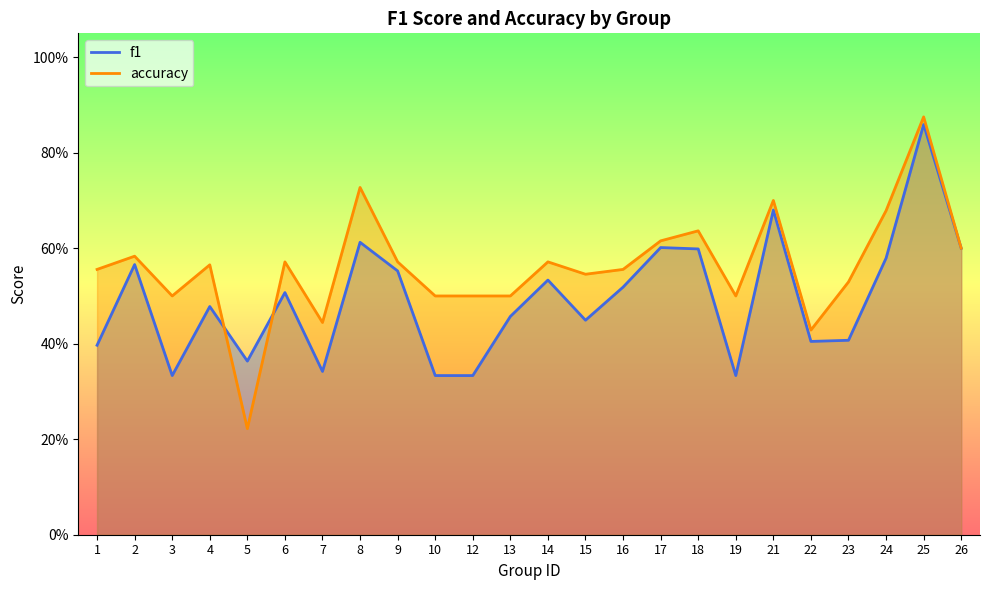

True or false: accuracy and f1 intersect in this chart.

True